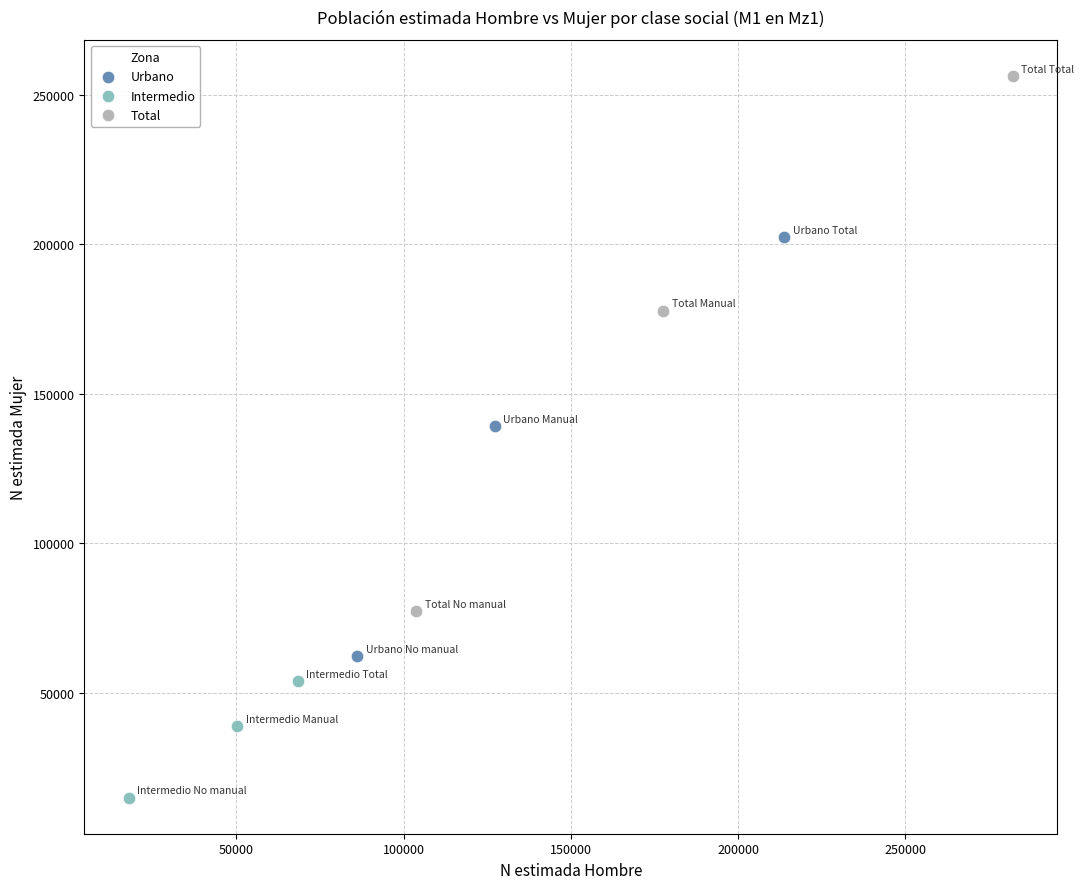

Which series has the widest spread of Y values?

Total